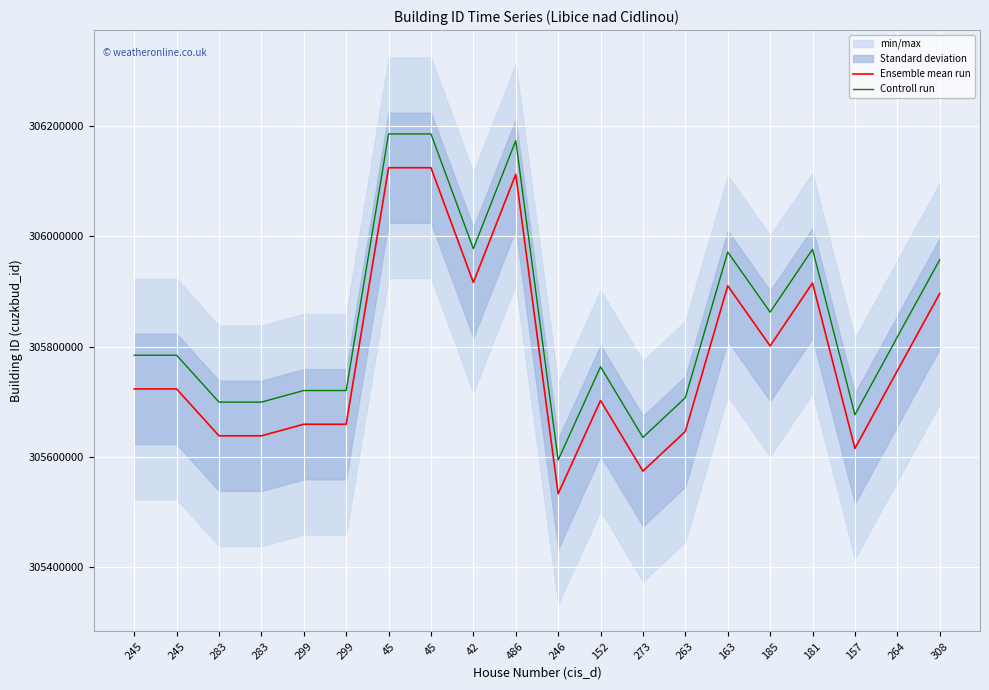

What is the label of the 7th point from the right?

263